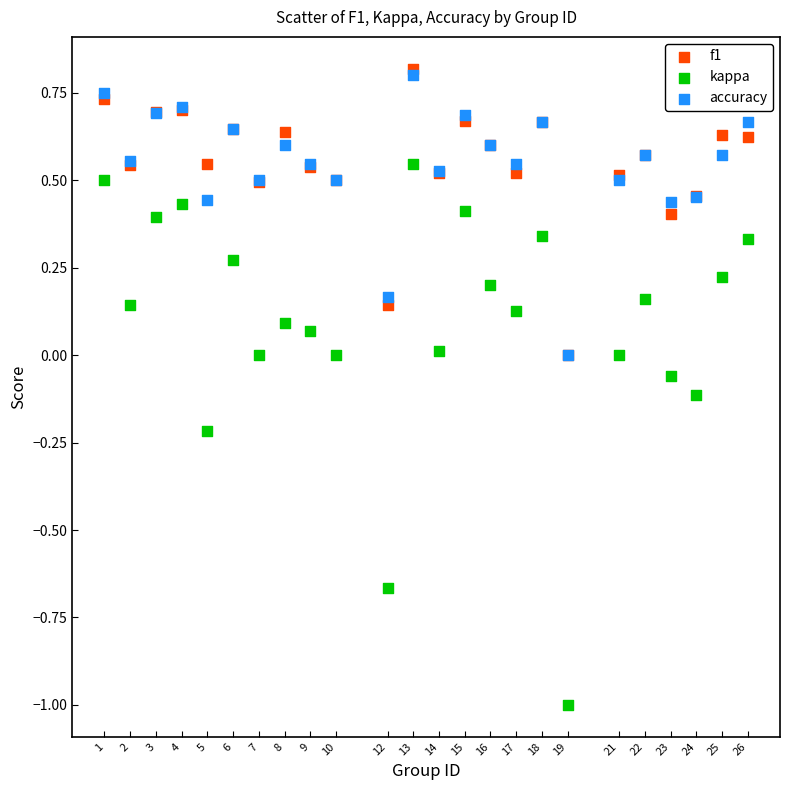

Which series has the widest spread of Y values?

kappa